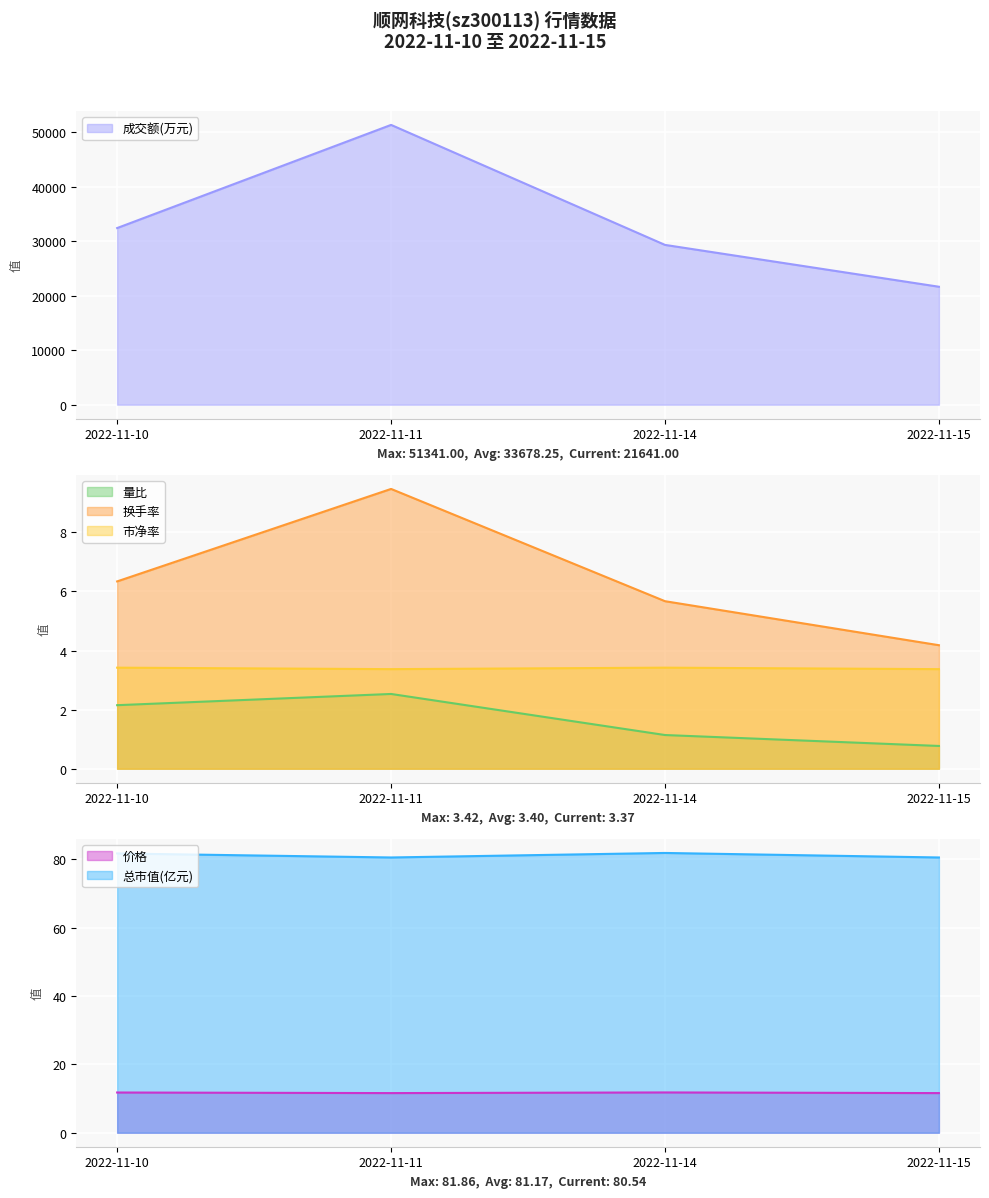

The value of 量比 at 2022-11-14 is 1.1. True or false?

True